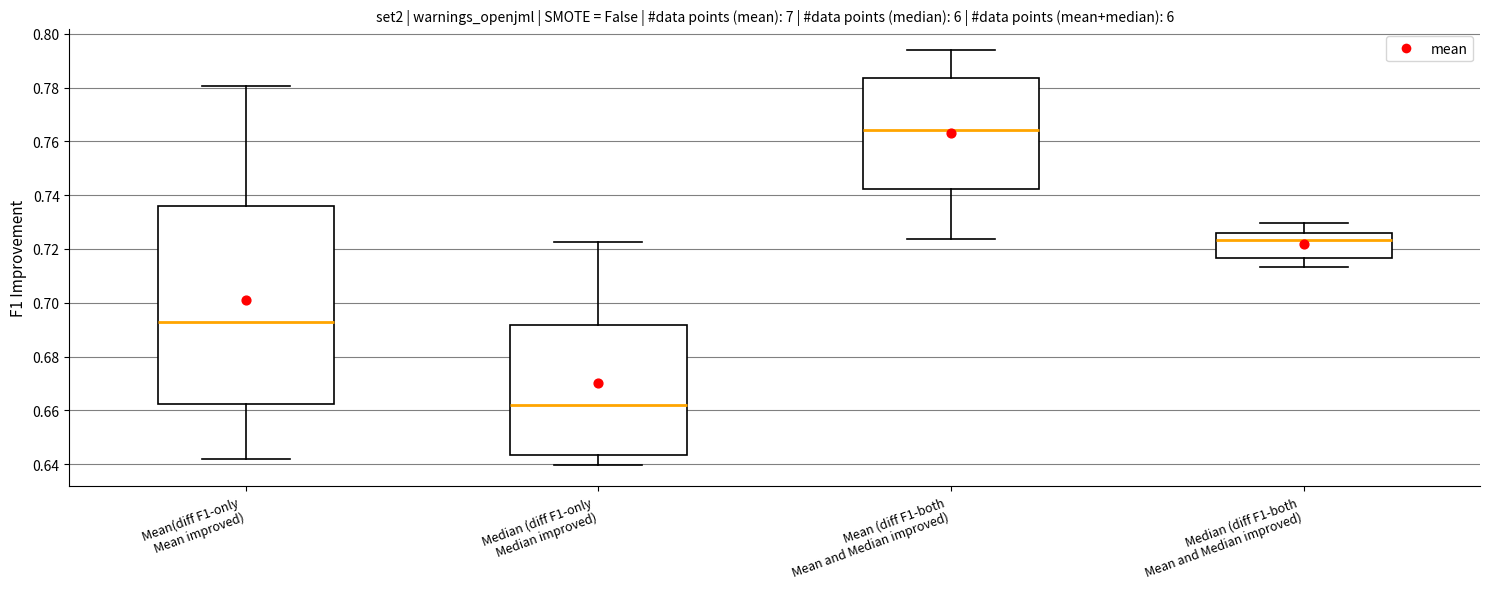

Reading left to right, transcribe this box plot: for each box, give where its median line is, the range the box spans, and where its two whiskers end, as read against the y-axis. The values are not printed on the chart, so give them approximately, as read against the axis.

Mean(diff F1-only Mean improved): median 0.692, box 0.662 to 0.736, whiskers 0.642 to 0.780
Median (diff F1-only Median improved): median 0.662, box 0.644 to 0.692, whiskers 0.640 to 0.722
Mean (diff F1-both Mean and Median improved): median 0.764, box 0.742 to 0.784, whiskers 0.724 to 0.794
Median (diff F1-both Mean and Median improved): median 0.724, box 0.716 to 0.726, whiskers 0.714 to 0.730